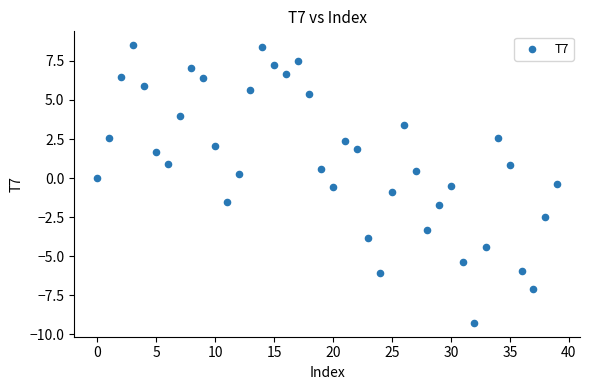

What is the range of Y values (max minus min)?

17.8